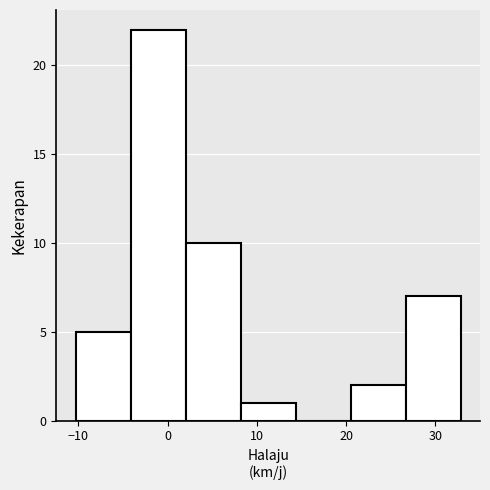

Reading left to right, transcribe this chart: for each bar, give the range it covers on the x-axis and its height. Neither the bar edges nor the heights are printed on the chart, so give them approximately, as read against the axes.

-10 to -4: 5
-4 to 2: 22
2 to 8: 10
8 to 14: 1
14 to 21: 0
21 to 27: 2
27 to 33: 7